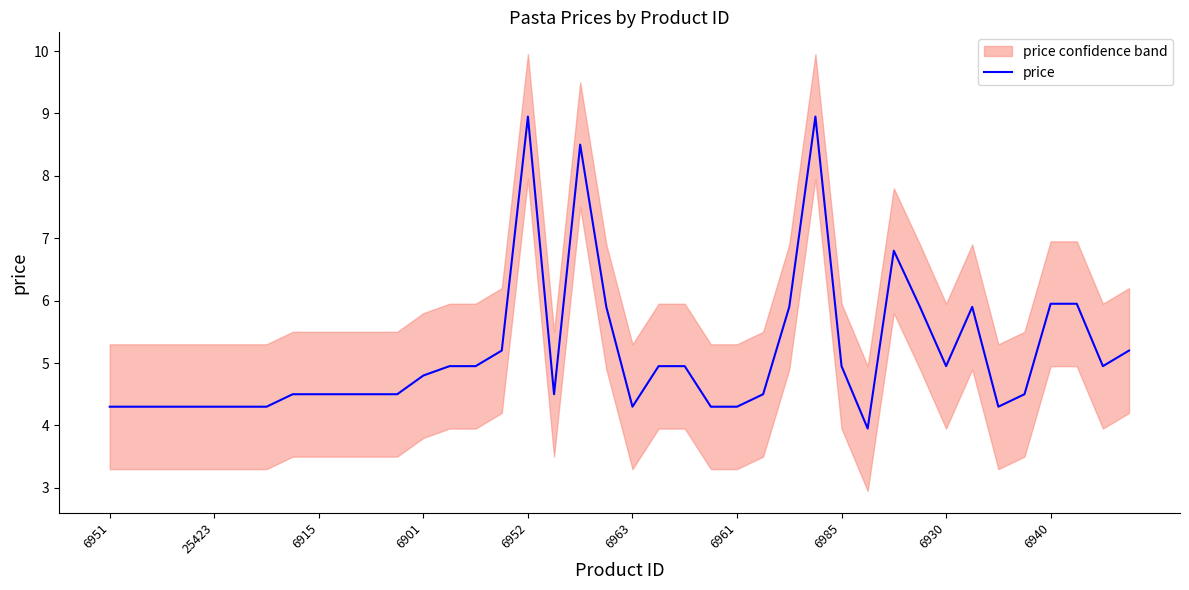

How many lines are shown in the chart?

1